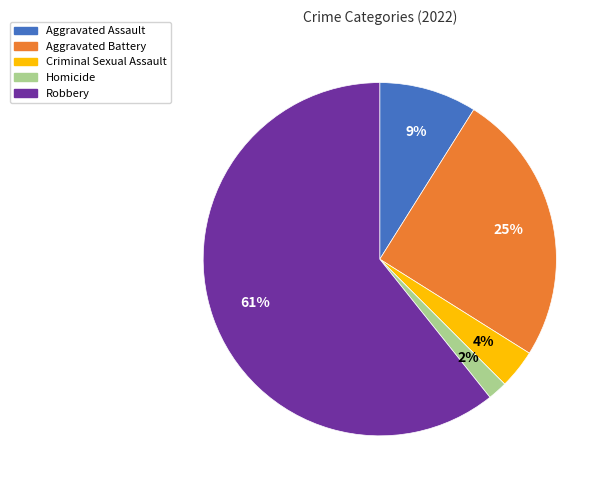

Which has a higher value, Criminal Sexual Assault or Robbery?

Robbery